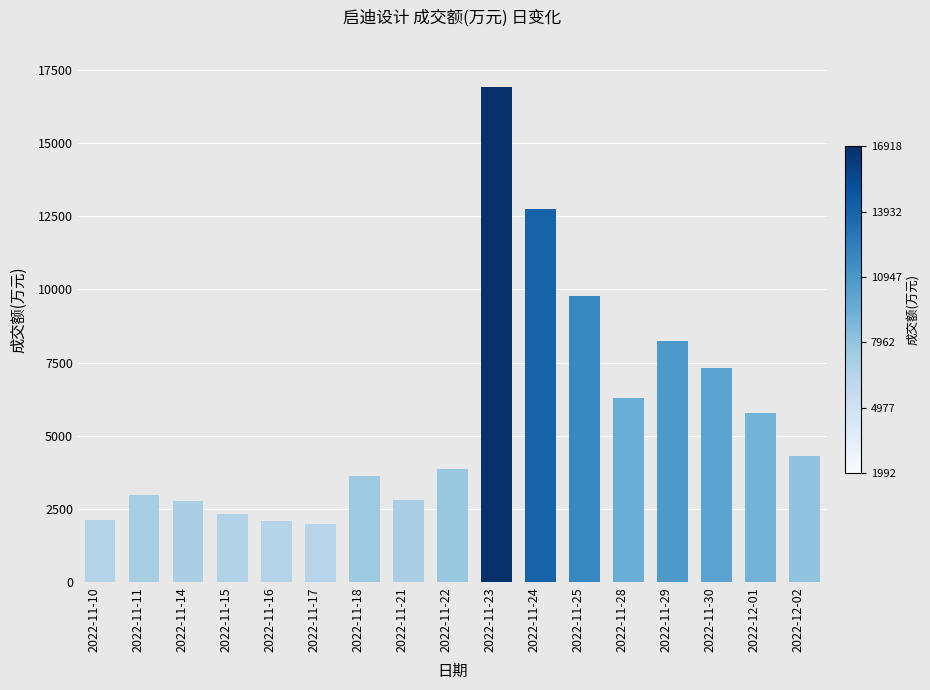

Which label corresponds to the largest value in the chart?

2022-11-23